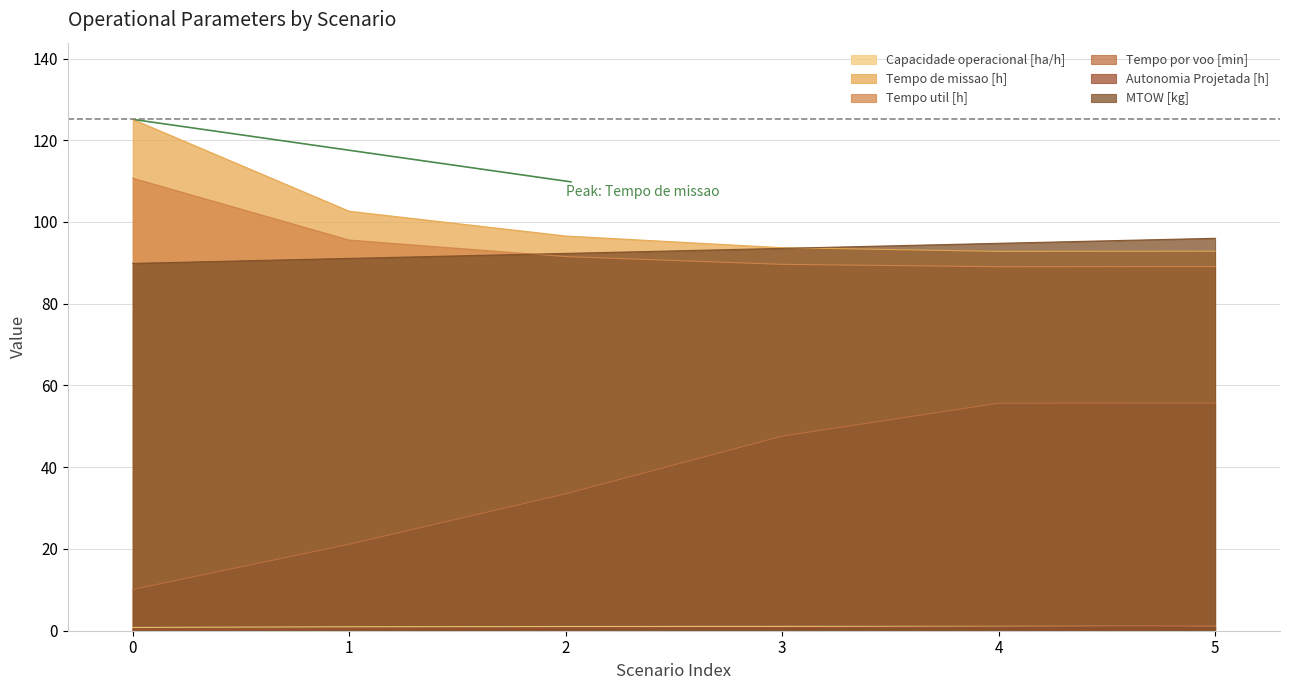

True or false: Tempo por voo [min] and Tempo de missao [h] intersect in this chart.

False